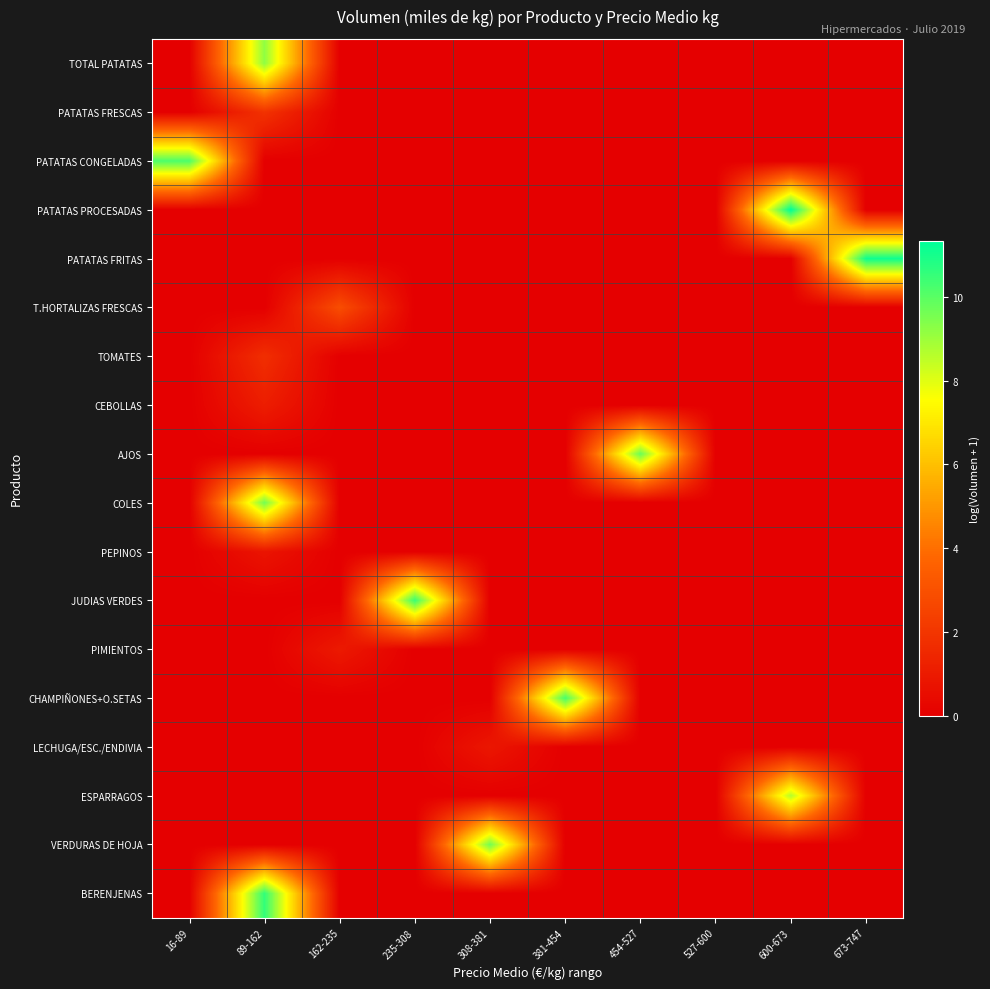

What is the difference between the highest and lowest values at 600-673?

11.3